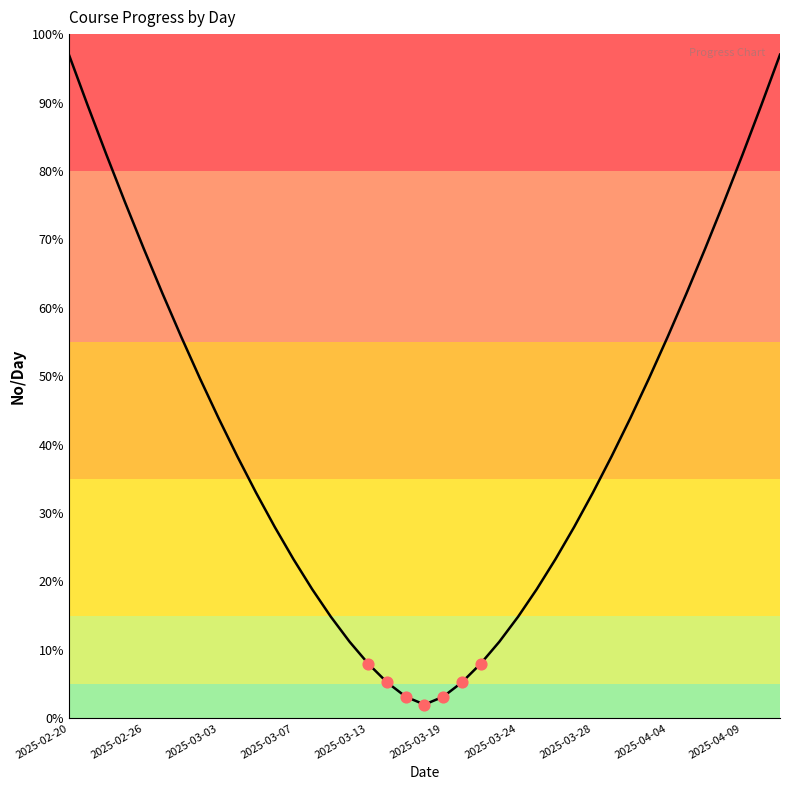

What is the difference between the maximum and minimum values?

95.0